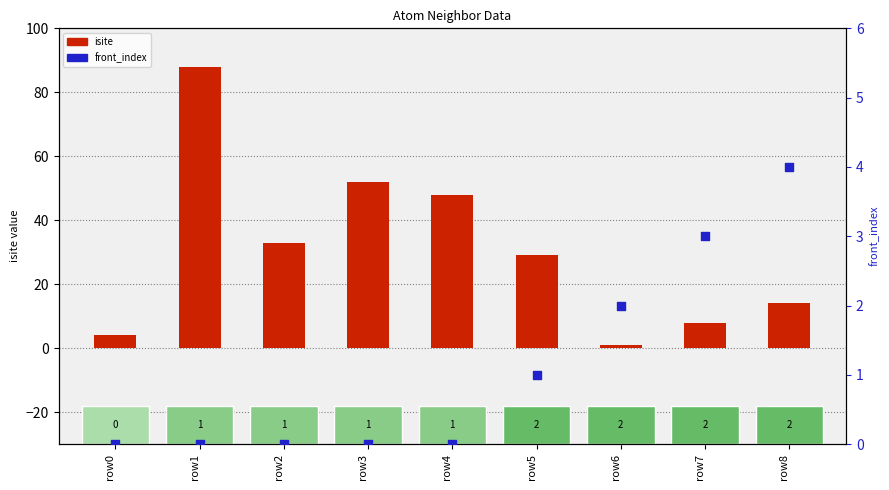

At which category is the sum across all series the highest?

row1